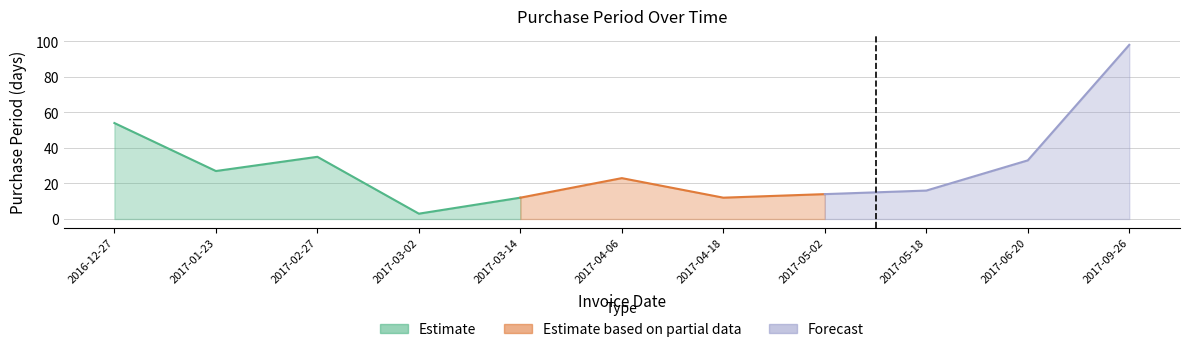

Reading right to left, transcribe all the data shown in this chart.

2017-09-26=98	2017-06-20=33	2017-05-18=16	2017-05-02=14	2017-04-18=12	2017-04-06=23	2017-03-14=12	2017-03-02=3	2017-02-27=35	2017-01-23=27	2016-12-27=54